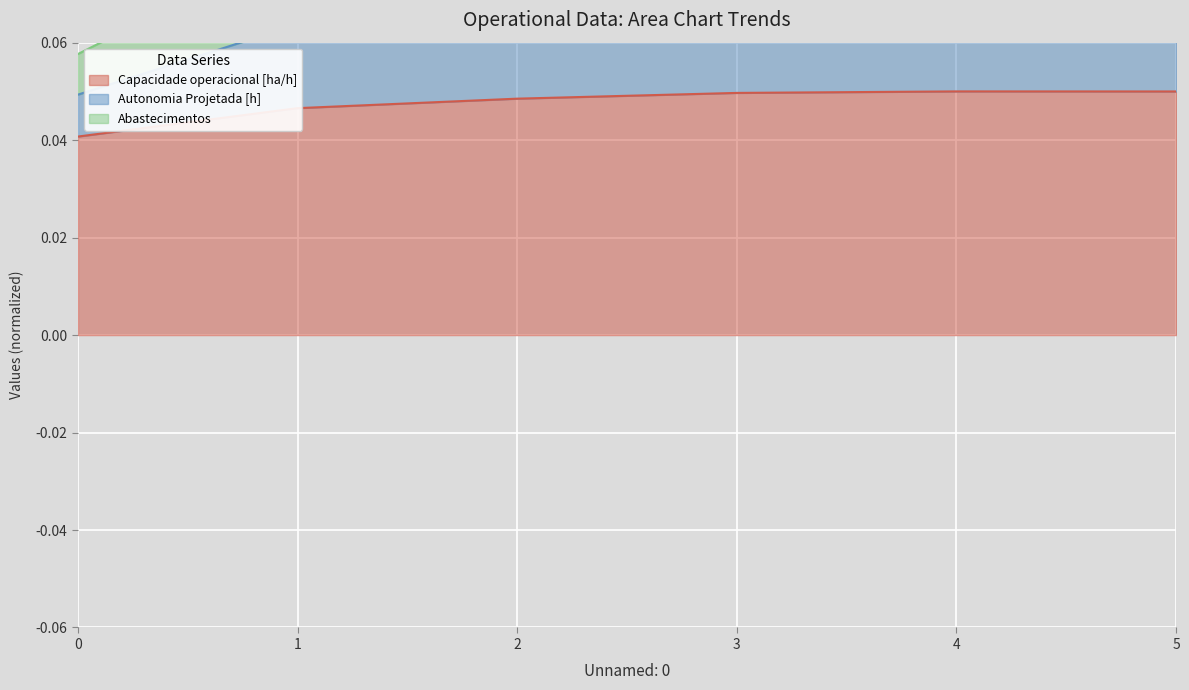

What is the value of the Autonomia Projetada [h] point at the 5th from the left?

0.1